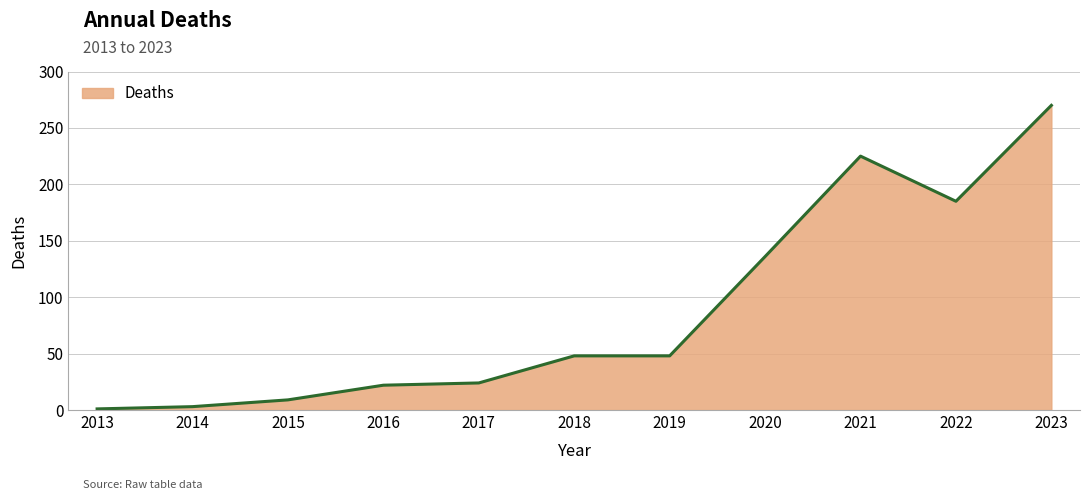

The chart shows a value of 15 at 2015. True or false?

False